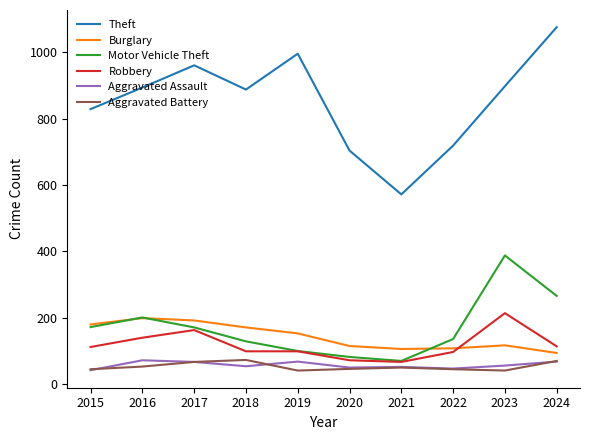

What are all the series names shown in the legend?

Theft, Burglary, Motor Vehicle Theft, Robbery, Aggravated Assault, Aggravated Battery